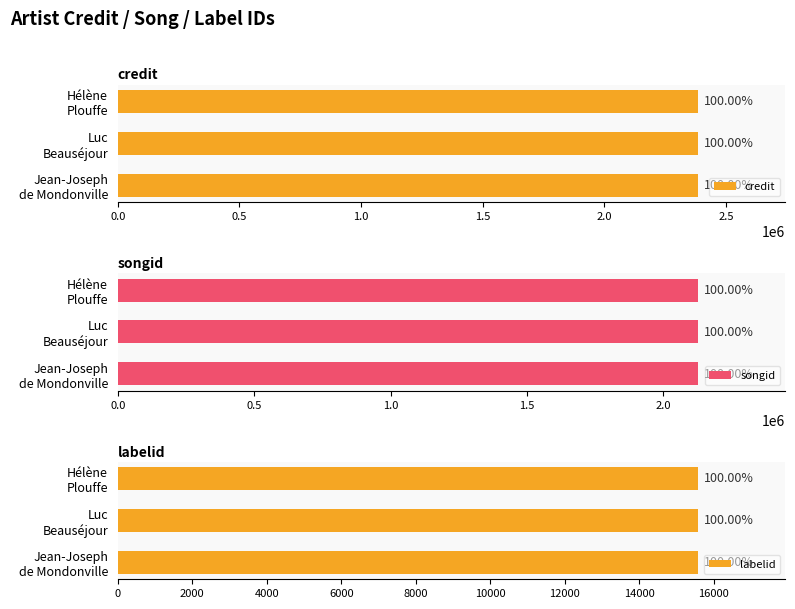

What position from the right is Hélène Plouffe?

1